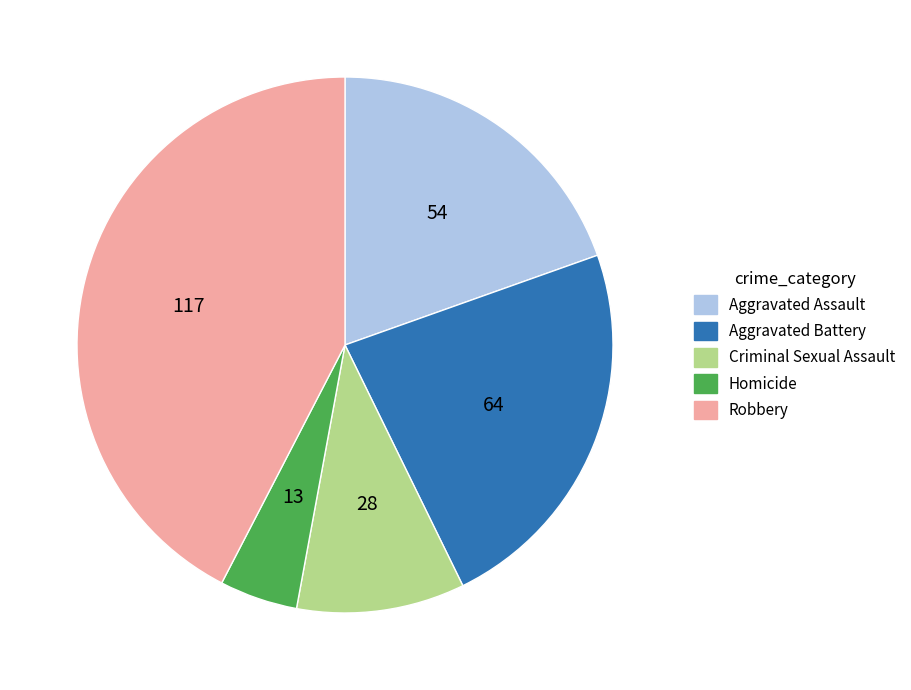

Between Robbery and Homicide, which is larger?

Robbery